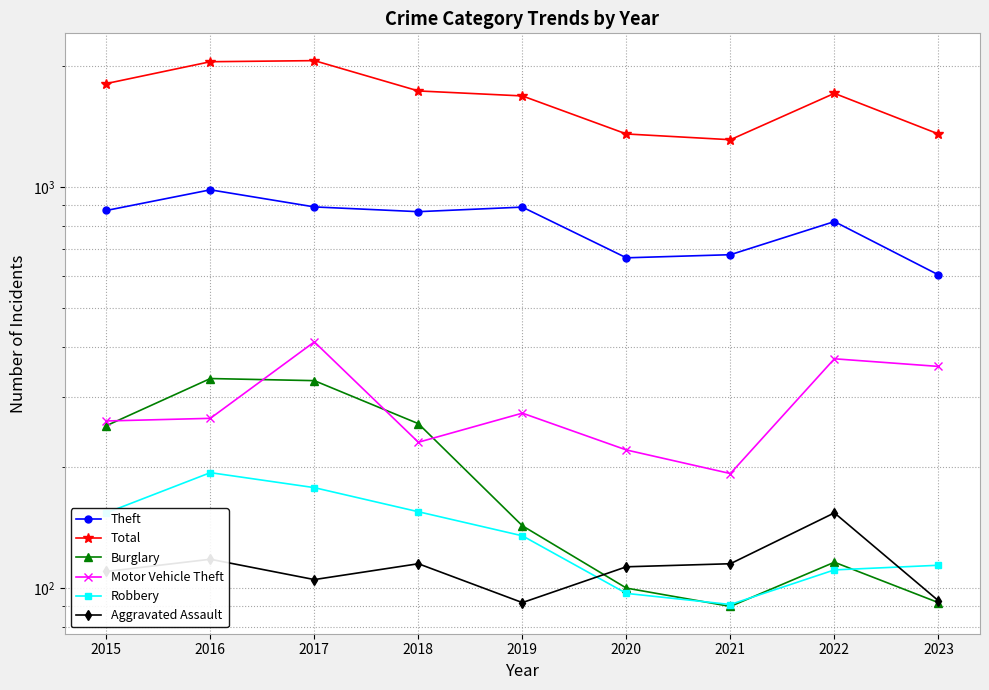

Between 2016 and 2020, which is larger?

2016